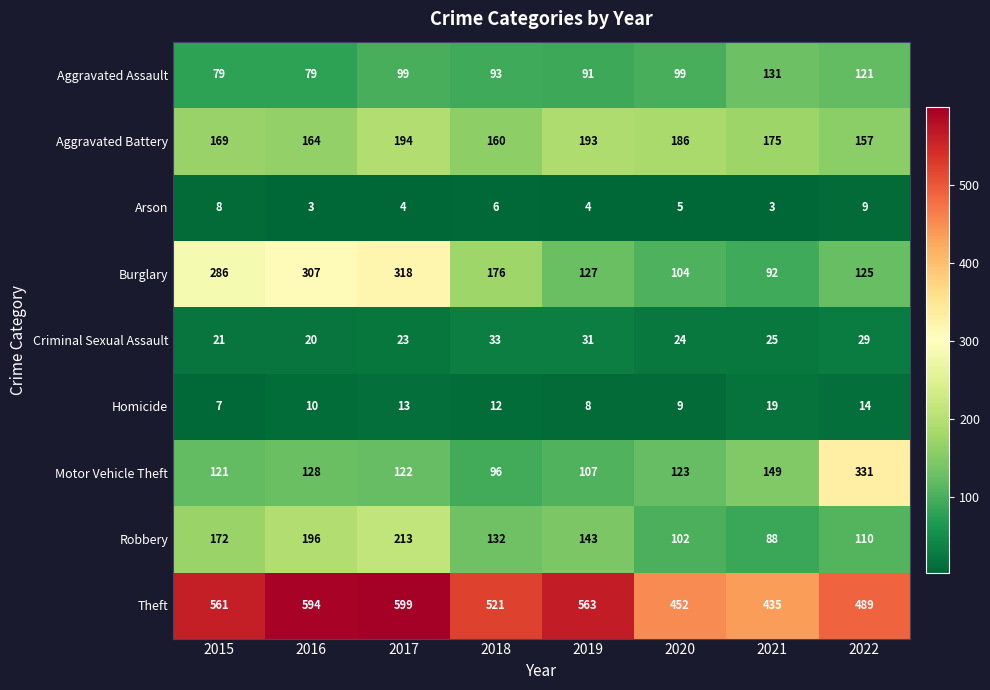

Rank the series at 2022 from highest to lowest value.

Theft, Motor Vehicle Theft, Aggravated Battery, Burglary, Aggravated Assault, Robbery, Criminal Sexual Assault, Homicide, Arson